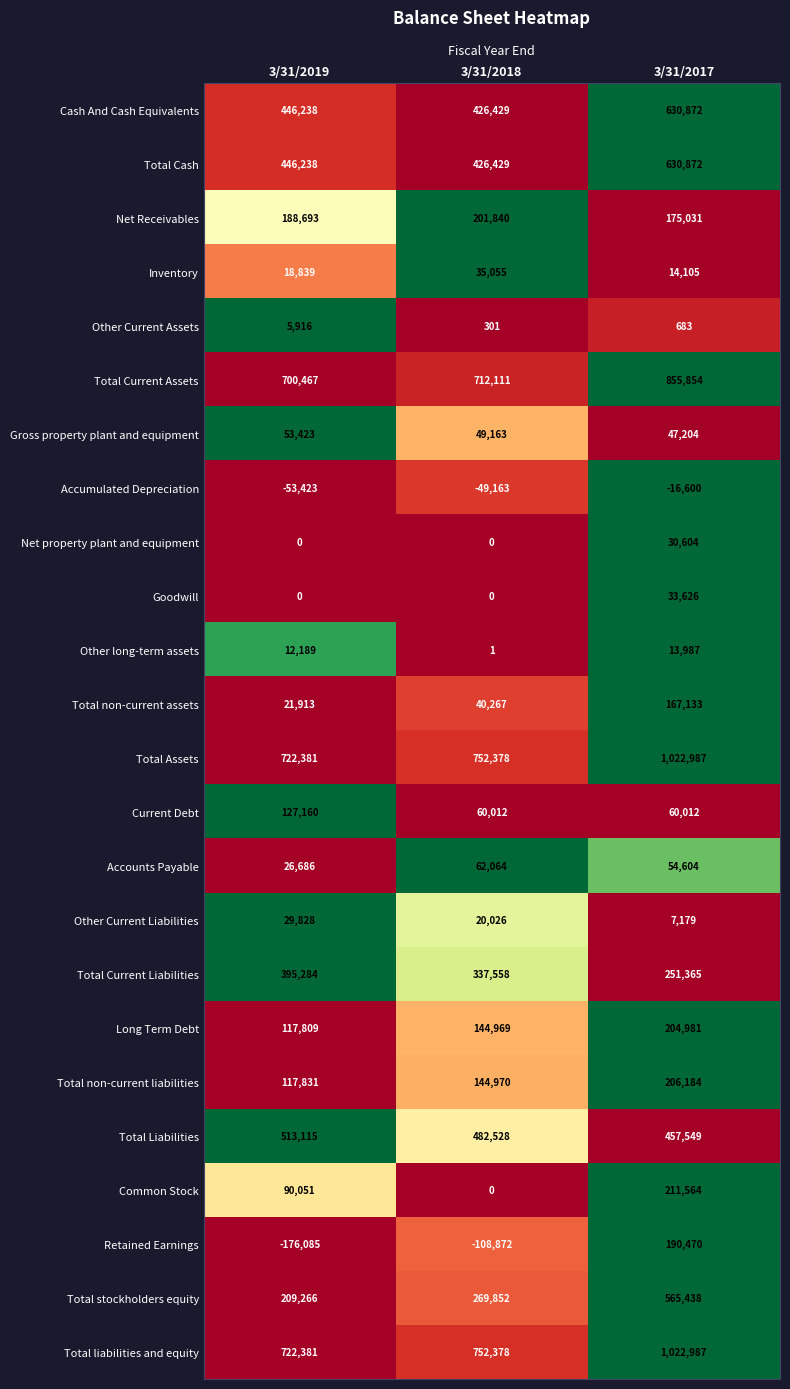

Which series changed the most between 3/31/2019 and 3/31/2018?

Common Stock